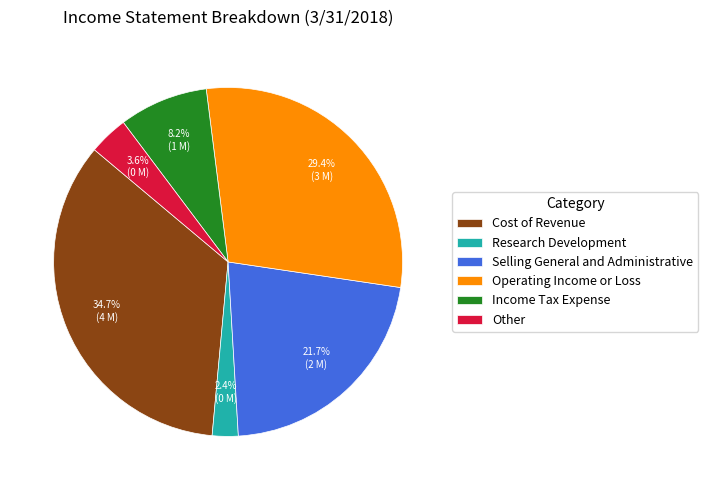

How many segments does this pie chart have?

6